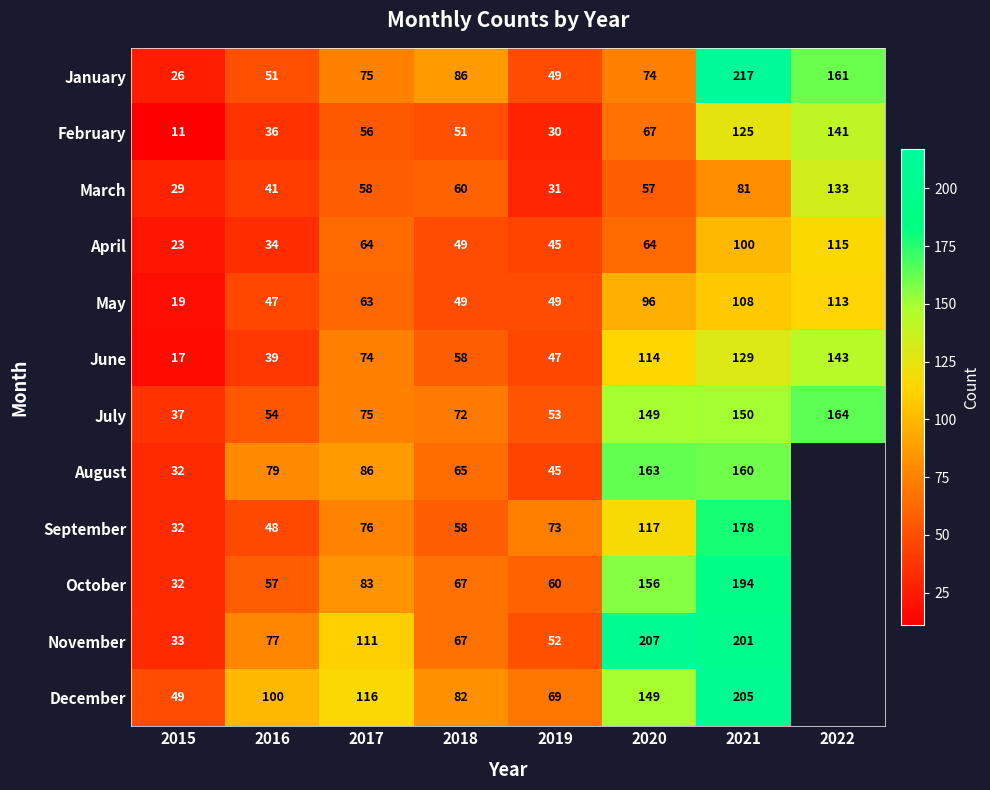

What is the sum of the December values at 2021 and 2016?

305